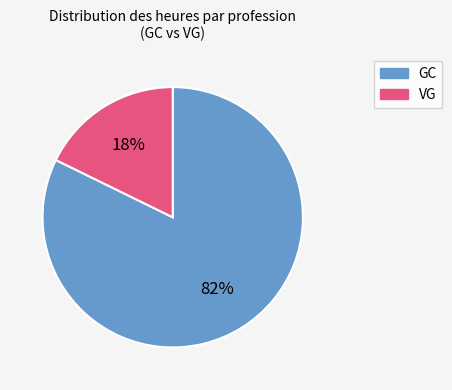

Rank the categories by value from lowest to highest.

VG, GC